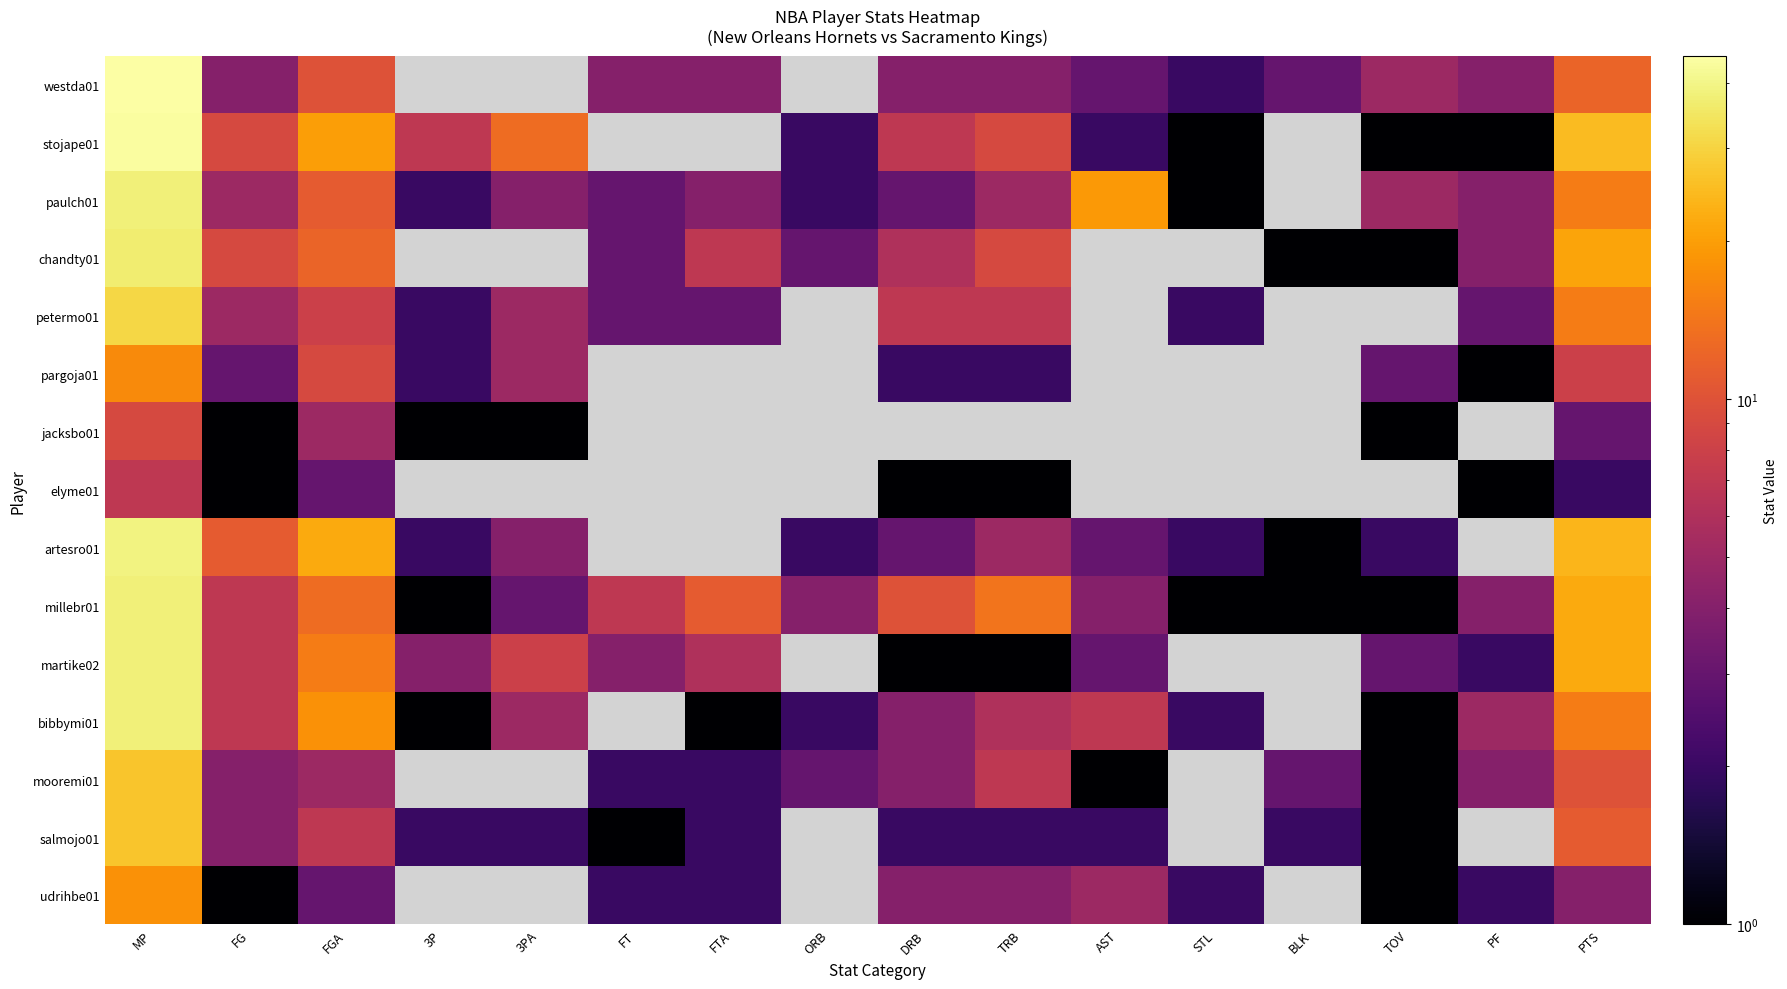

Which category has the highest value in the paulch01 series?

MP